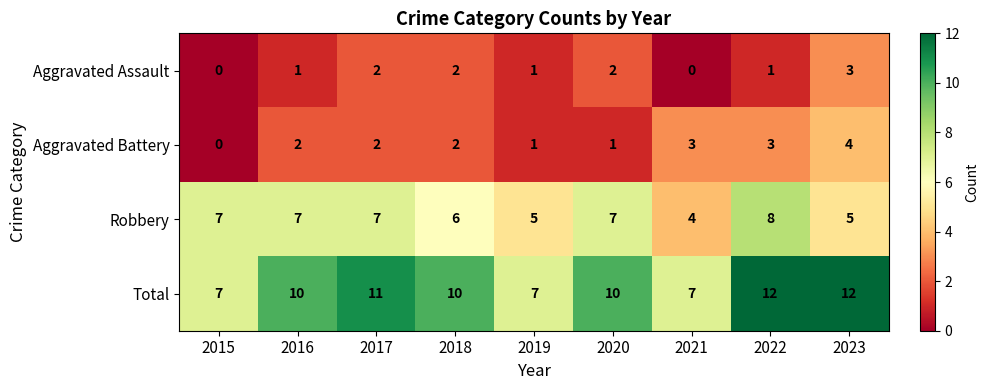

What is the sum of the Aggravated Assault values at 2022 and 2017?

3